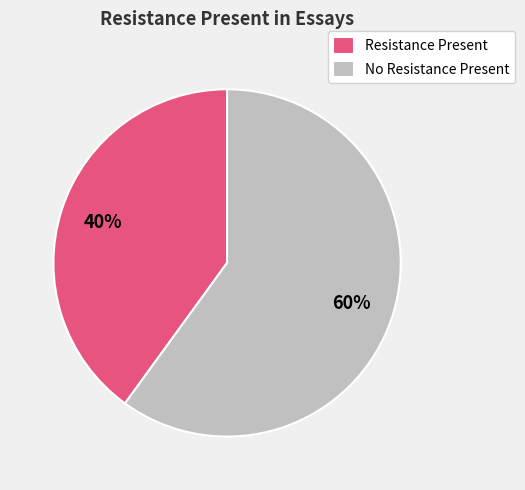

Is there any slice that represents more than half of the pie?

Yes